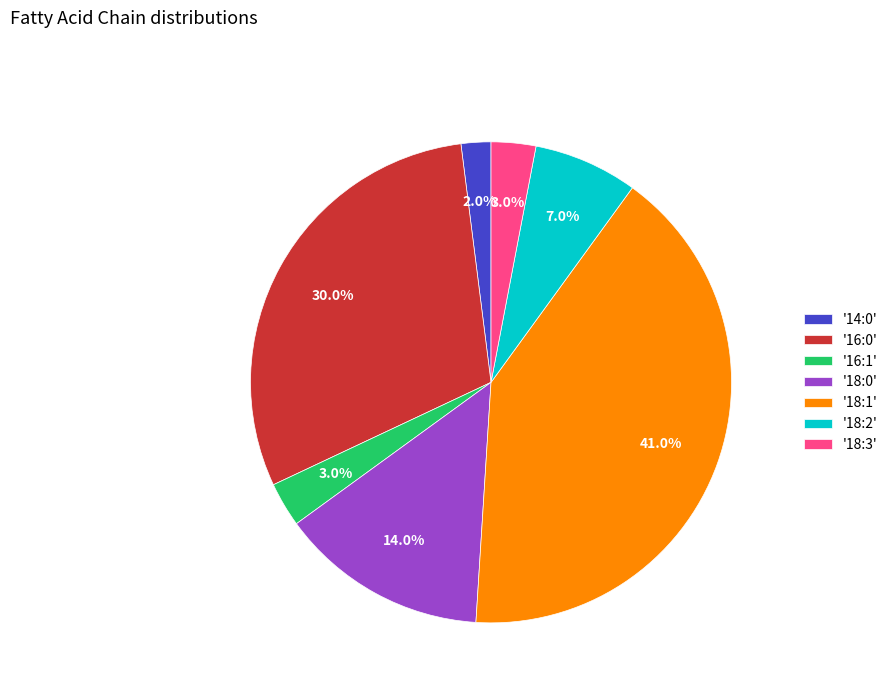

What is the largest slice in the pie chart?

'18:1'